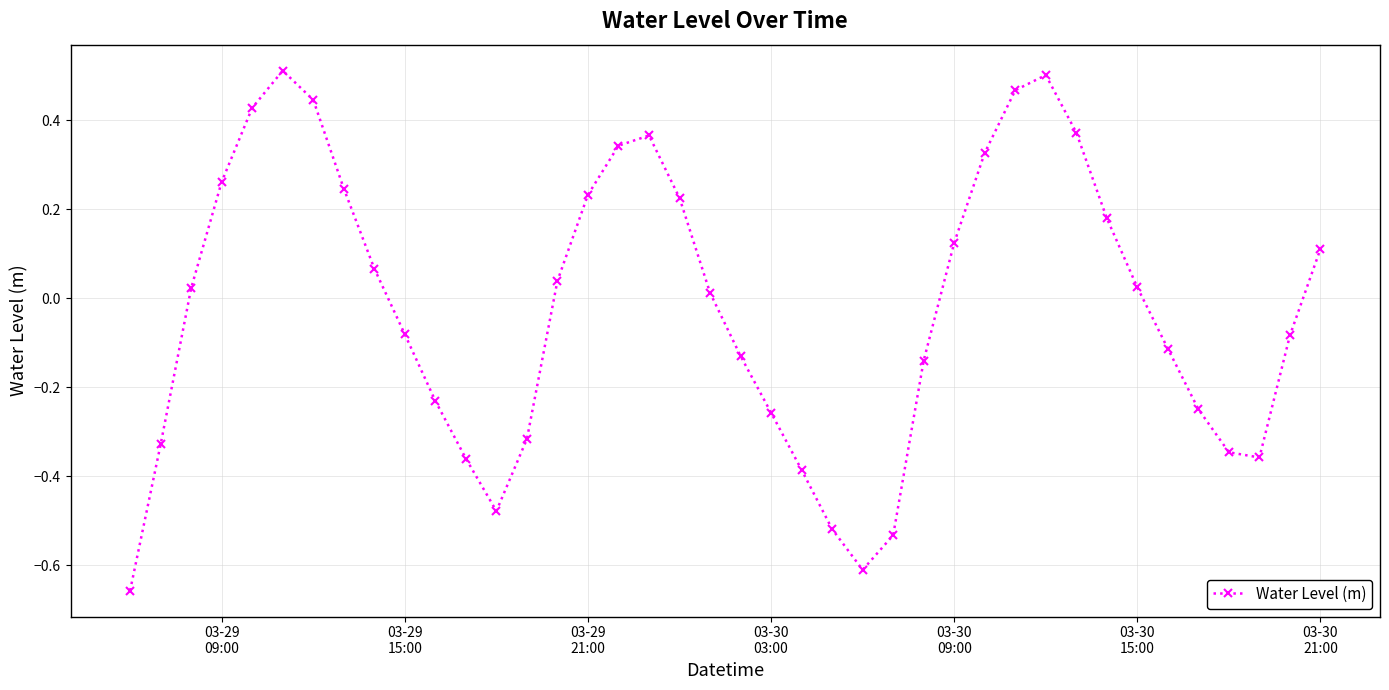

How many interior local peaks (higher than both neighbors) does the data have?

3